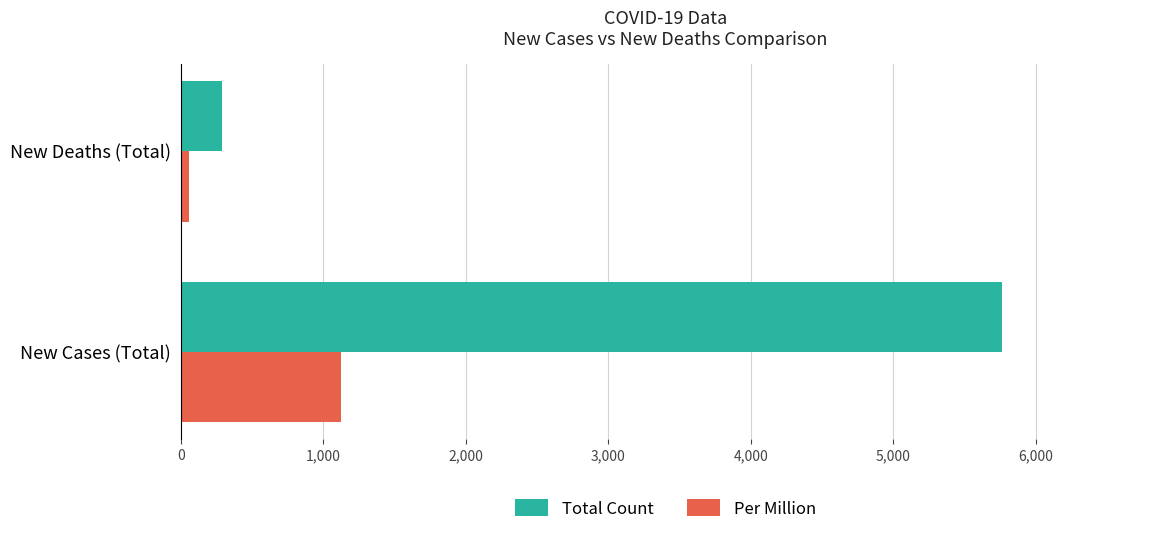

What is the average value of the Total Count series?

3026.0